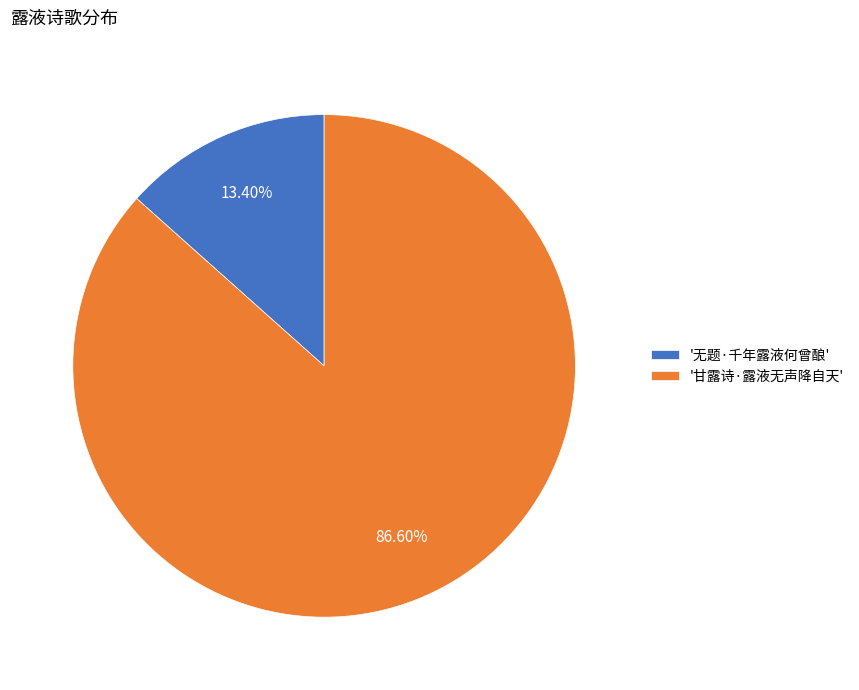

What is the ratio of the value at '甘露诗·露液无声降自天' to the value at '无题·千年露液何曾酿'?

6.5